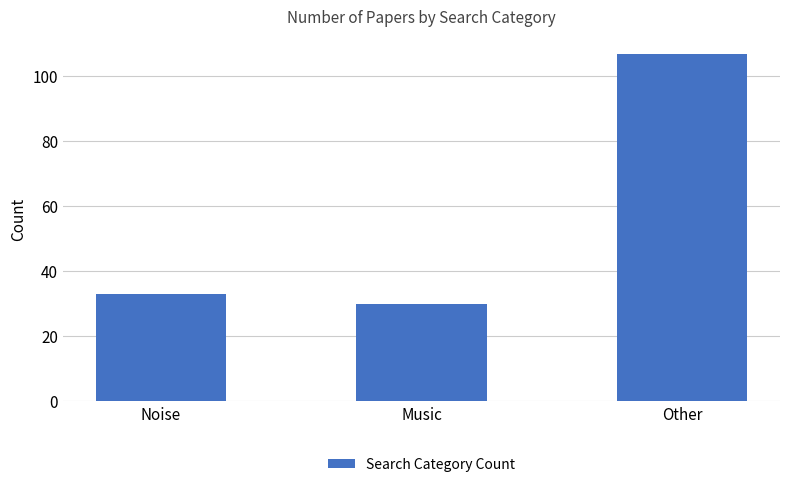

How many bars are there in total?

3